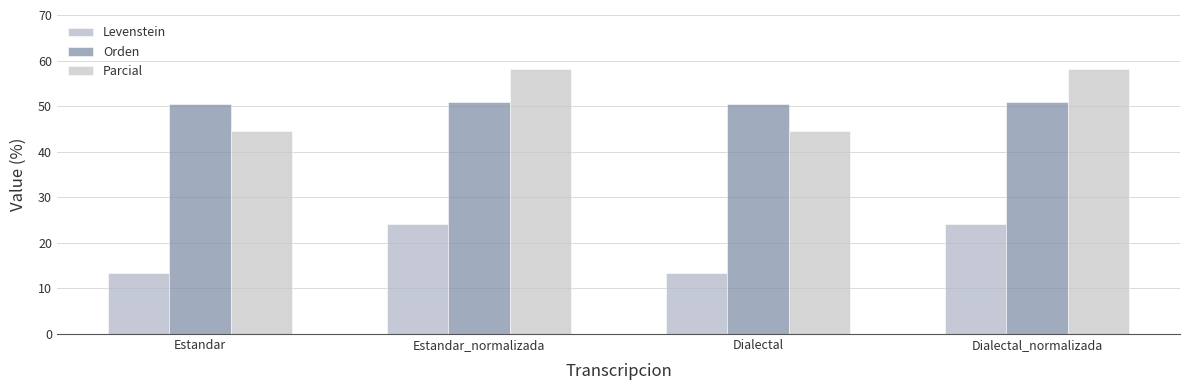

Are the bars grouped side by side (vs. stacked)?

Yes